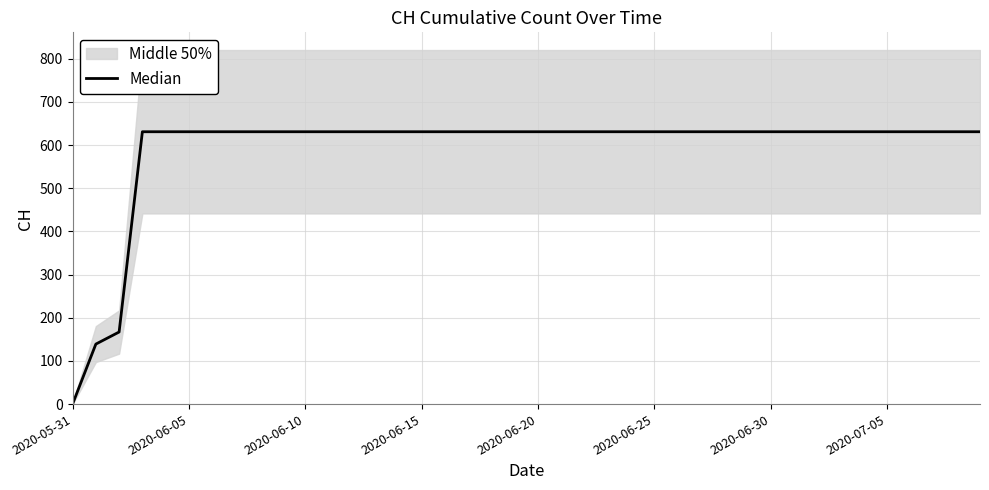

What is the maximum value shown in the chart?

631